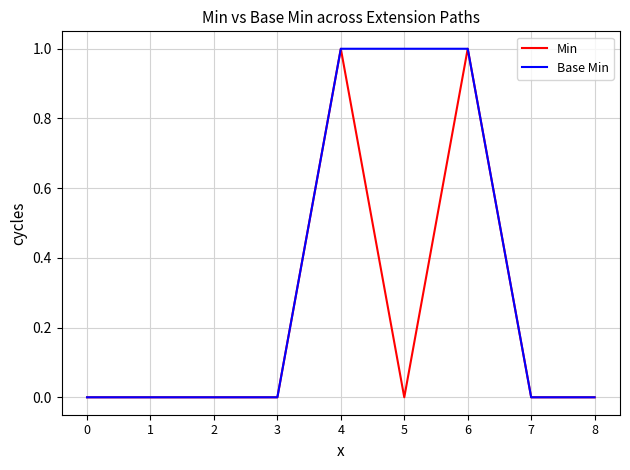

Reading left to right, transcribe all the data shown in this chart.

Min: 0=0	1=0	2=0	3=0	4=1	5=0	6=1	7=0	8=0
Base Min: 0=0	1=0	2=0	3=0	4=1	5=1	6=1	7=0	8=0